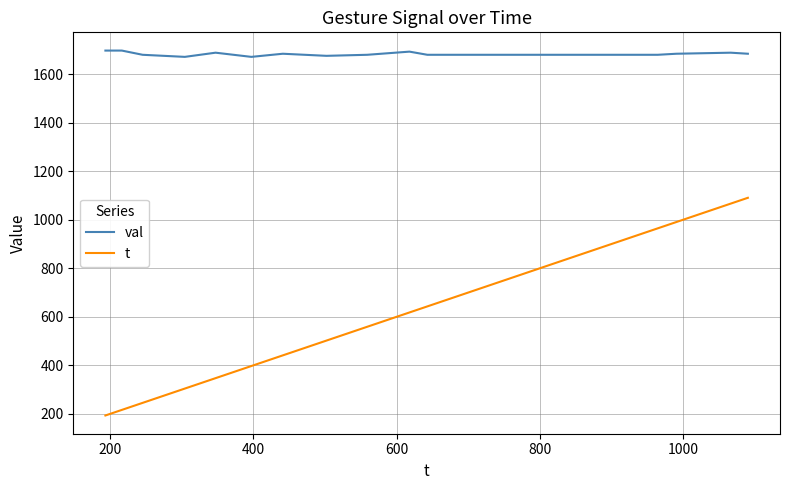

What is the smallest value displayed?

193.0